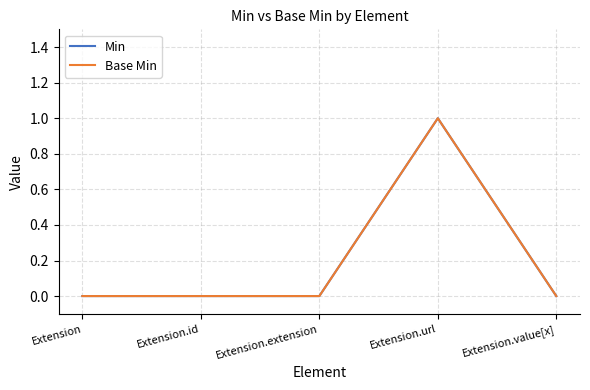

True or false: Base Min has a value of 0 at Extension.url.

False